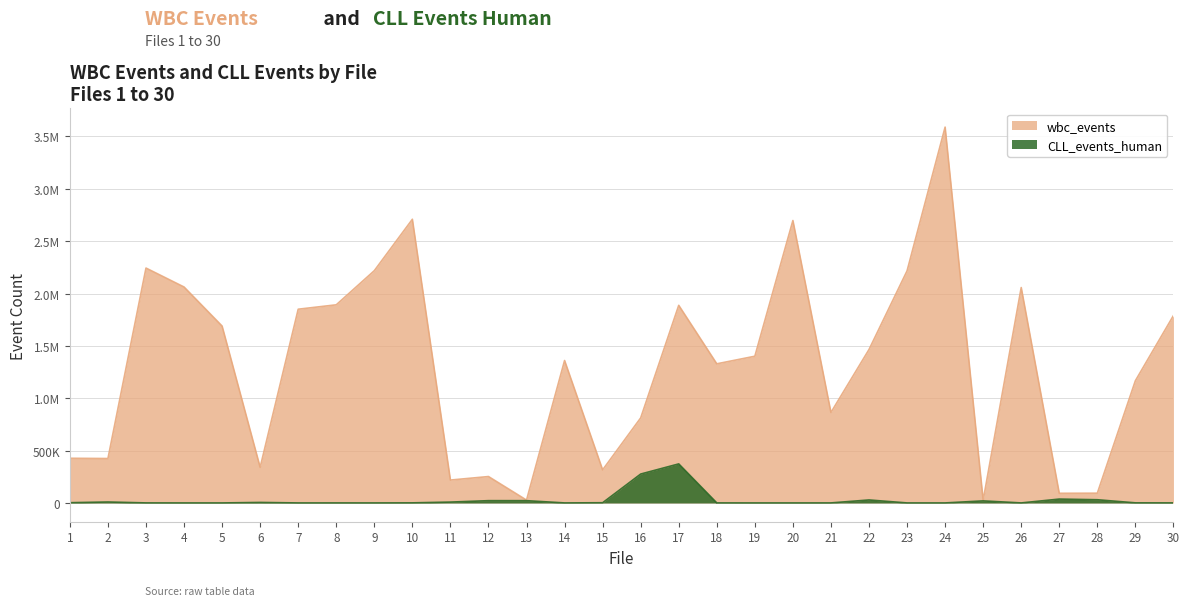

What is the value of the CLL_events_human point at the 18th from the left?

216.0